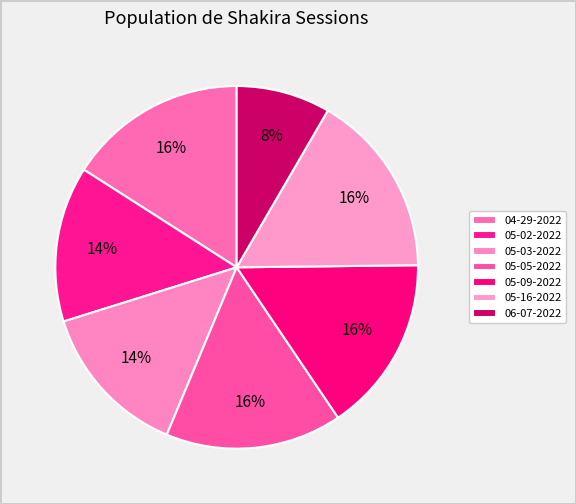

Count the number of slices in the pie.

7